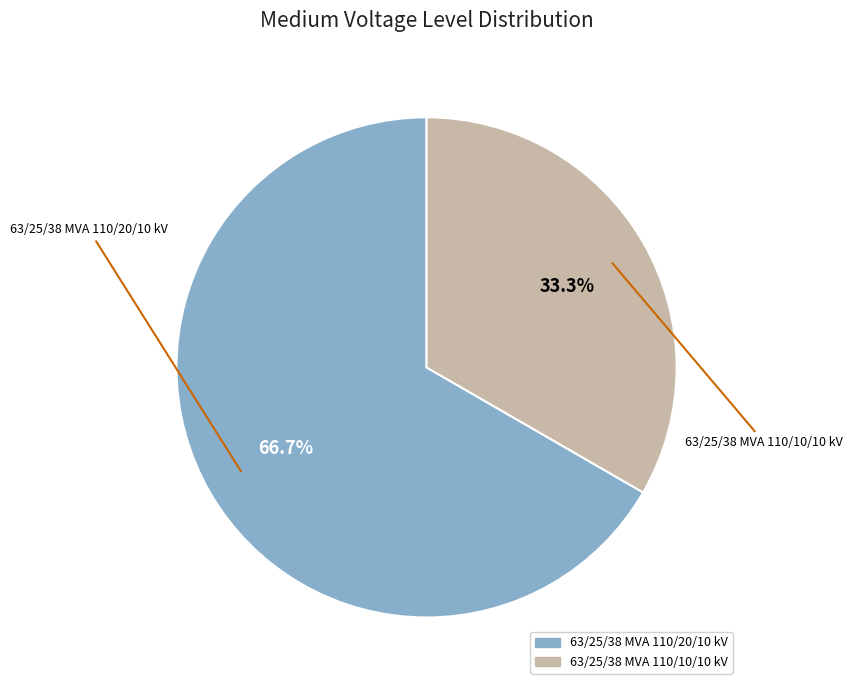

Do 63/25/38 MVA 110/10/10 kV and 63/25/38 MVA 110/20/10 kV together represent more than half of the pie?

Yes